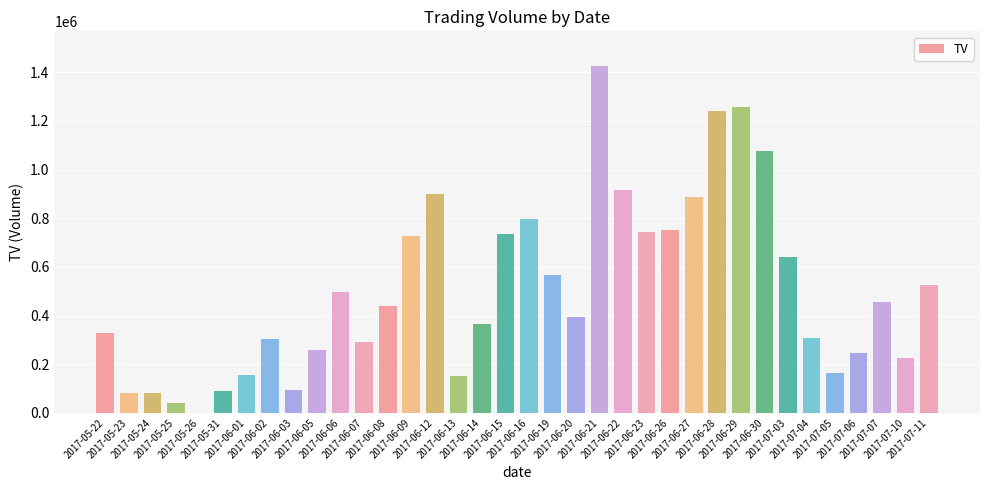

What is the sum of the values at 2017-06-08 and 2017-06-03?

533000